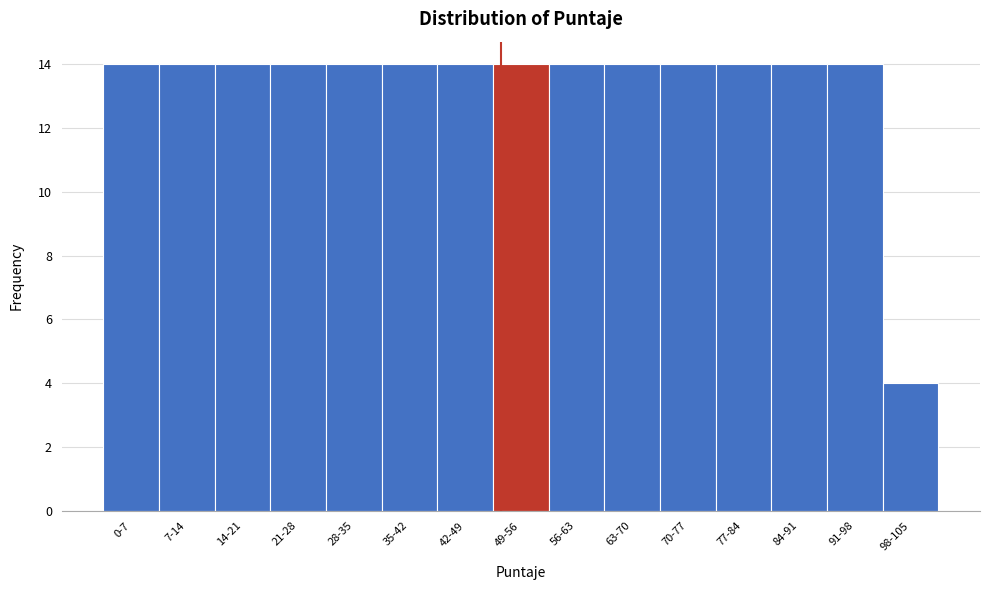

Reading left to right, what are all the values shown in this chart?

0-7=14	7-14=14	14-21=14	21-28=14	28-35=14	35-42=14	42-49=14	49-56=14	56-63=14	63-70=14	70-77=14	77-84=14	84-91=14	91-98=14	98-105=4